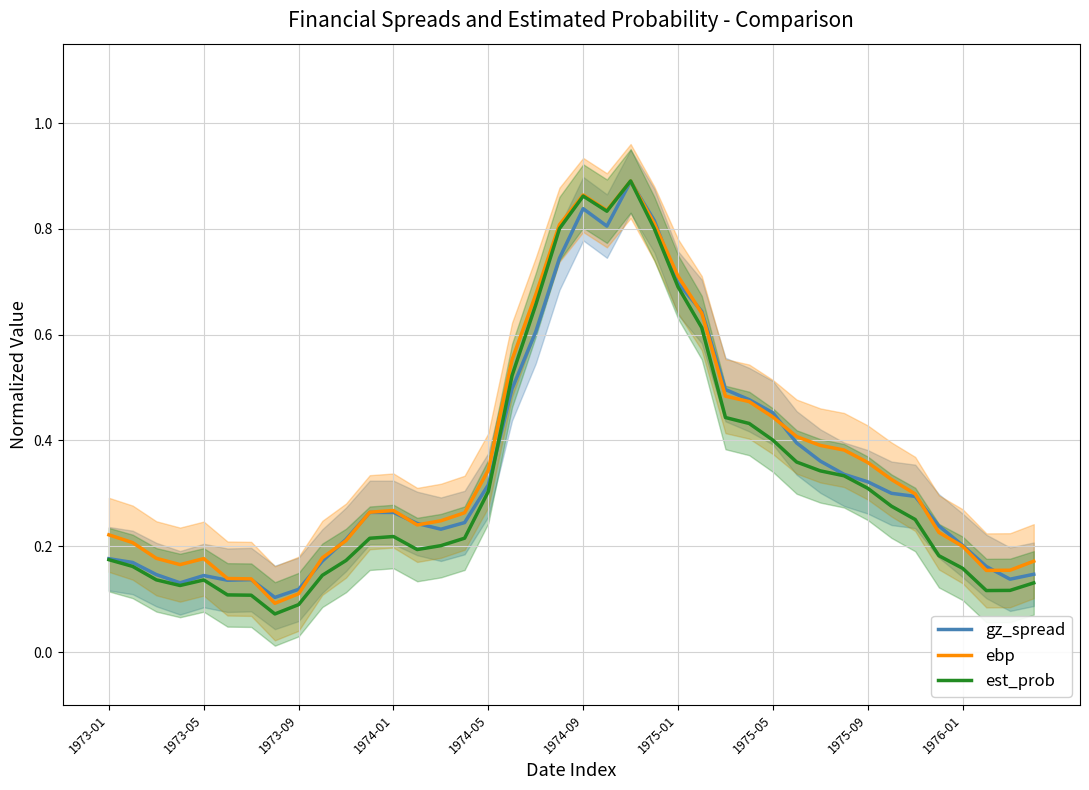

What is the sum of all ebp values?

14.7